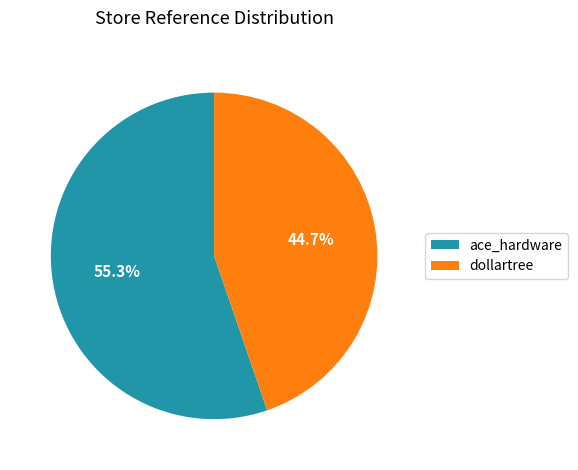

Is dollartree the majority of the pie?

No